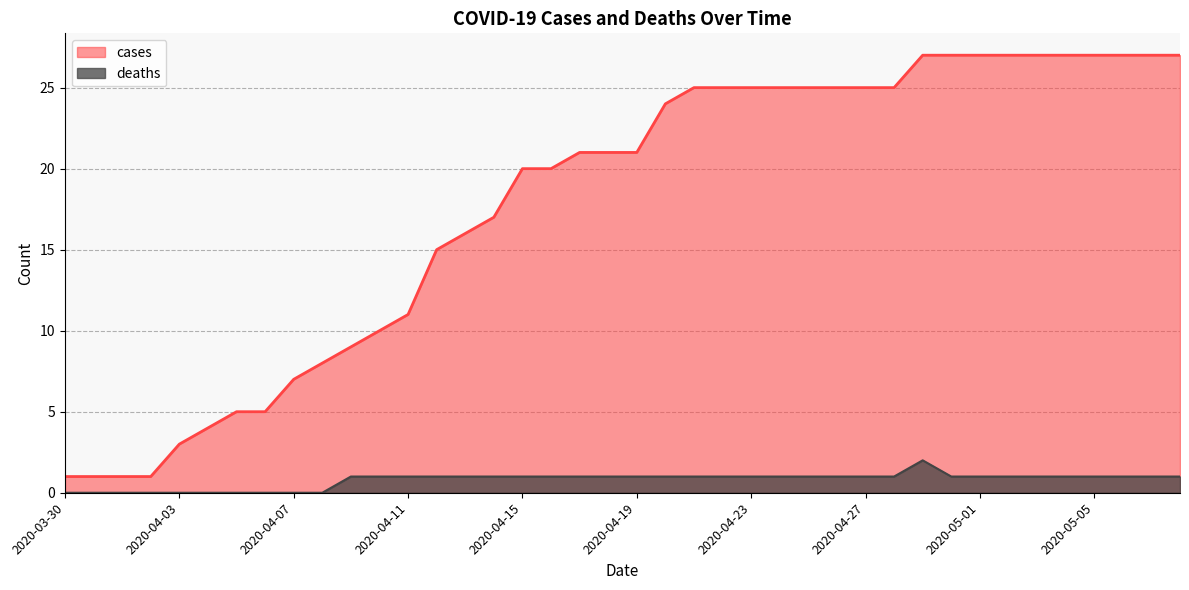

Which label corresponds to the largest value in the chart?

2020-04-29